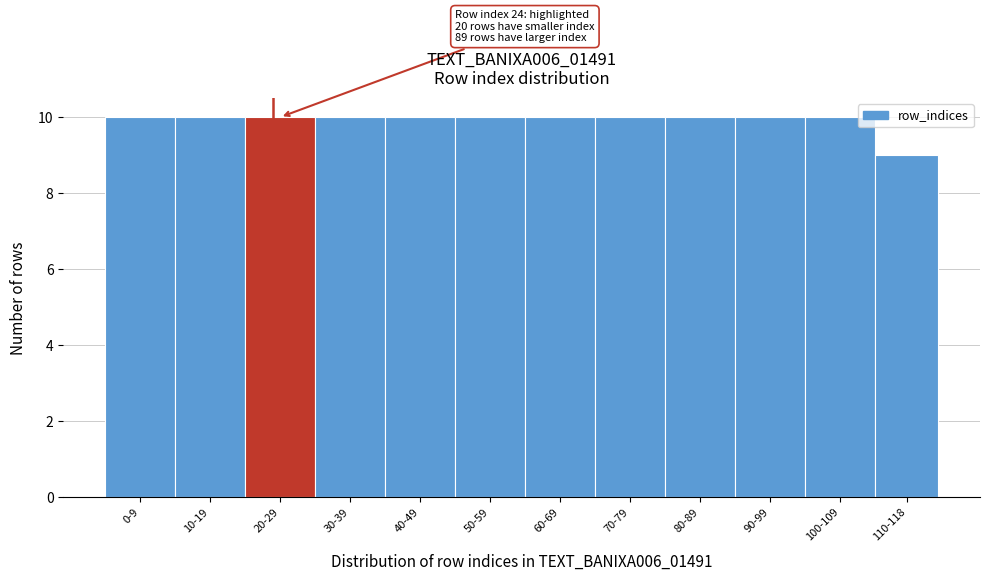

Reading right to left, transcribe all the data shown in this chart.

9	10	10	10	10	10	10	10	10	10	10	10